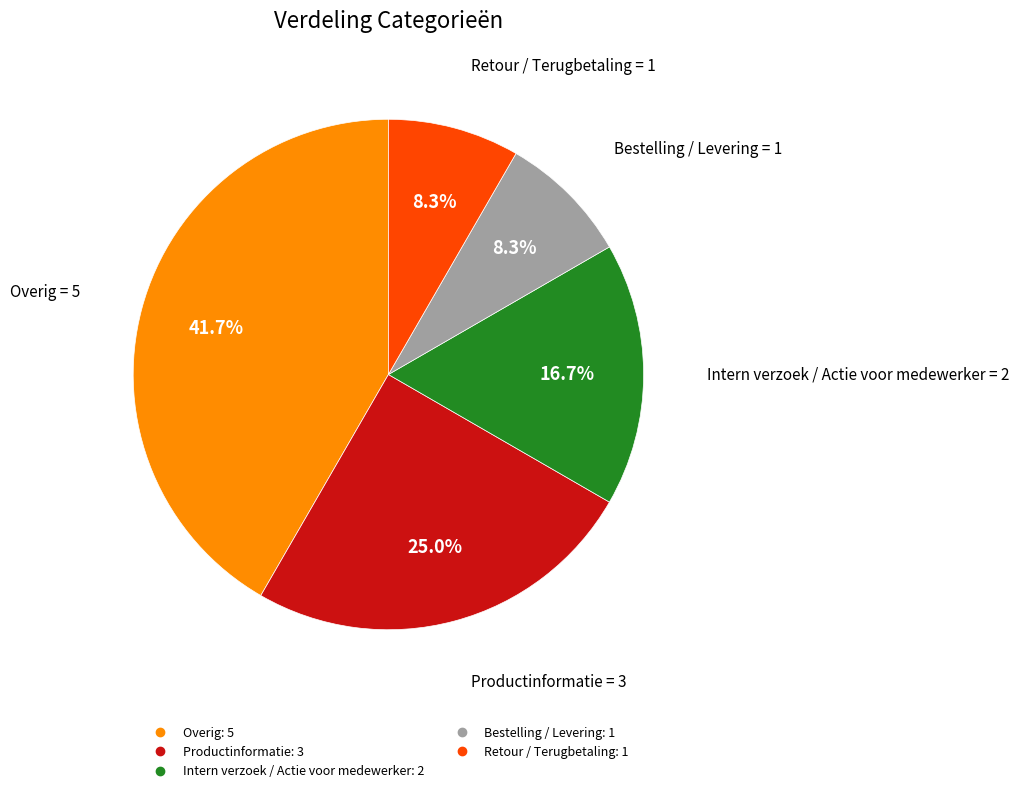

To the nearest percent, what is the difference between the largest and smallest slice percentages?

33%